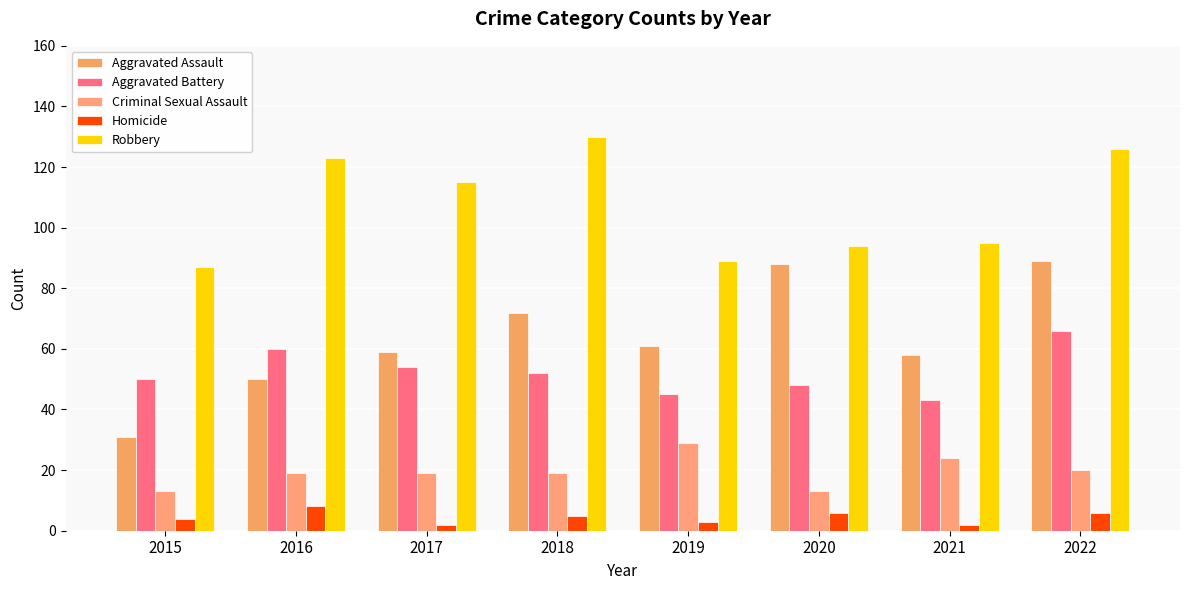

Reading left to right, list all the values displayed in this chart.

Aggravated Assault: 31	50	59	72	61	88	58	89
Aggravated Battery: 50	60	54	52	45	48	43	66
Criminal Sexual Assault: 13	19	19	19	29	13	24	20
Homicide: 4	8	2	5	3	6	2	6
Robbery: 87	123	115	130	89	94	95	126